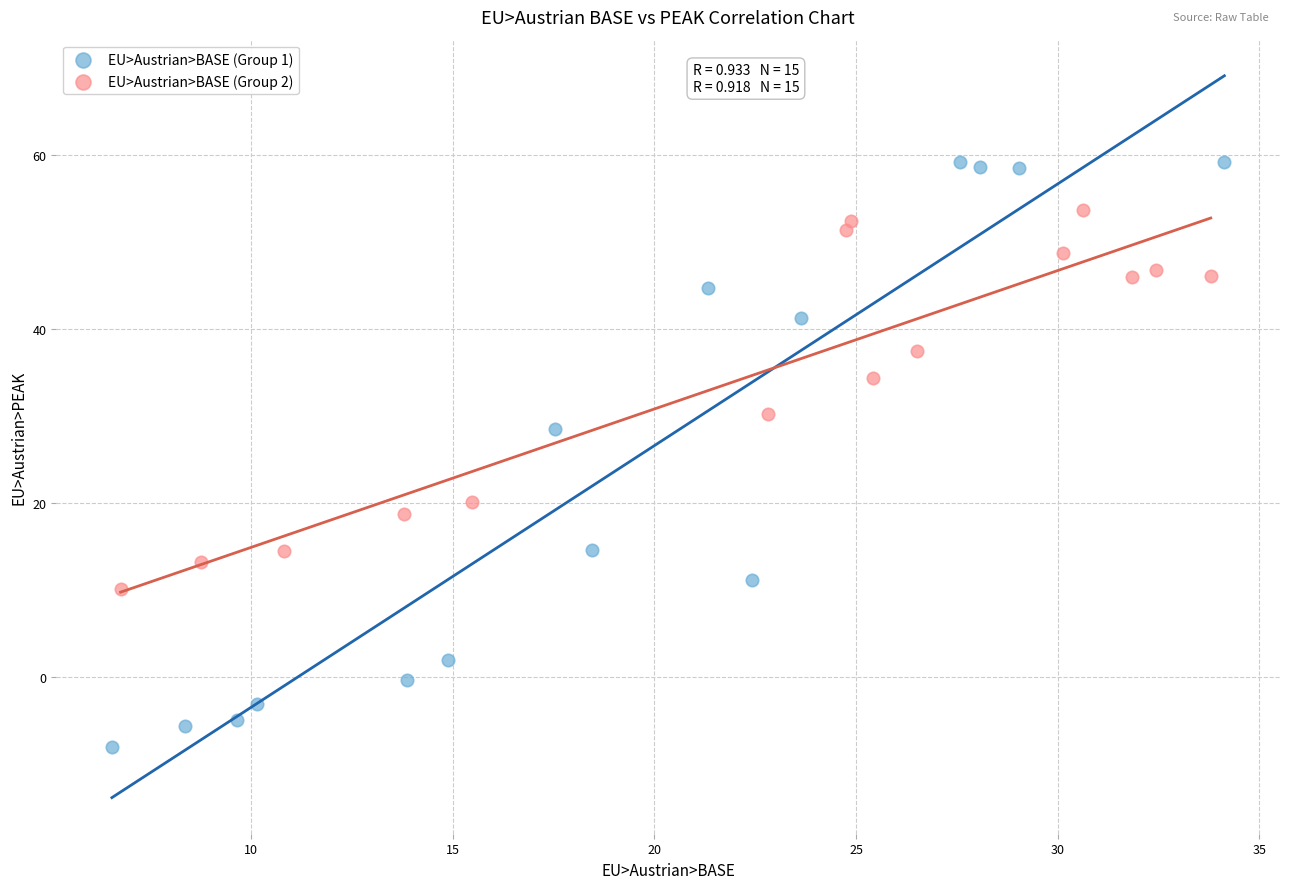

Which series reaches the maximum Y coordinate?

EU>Austrian>BASE (Group 1)